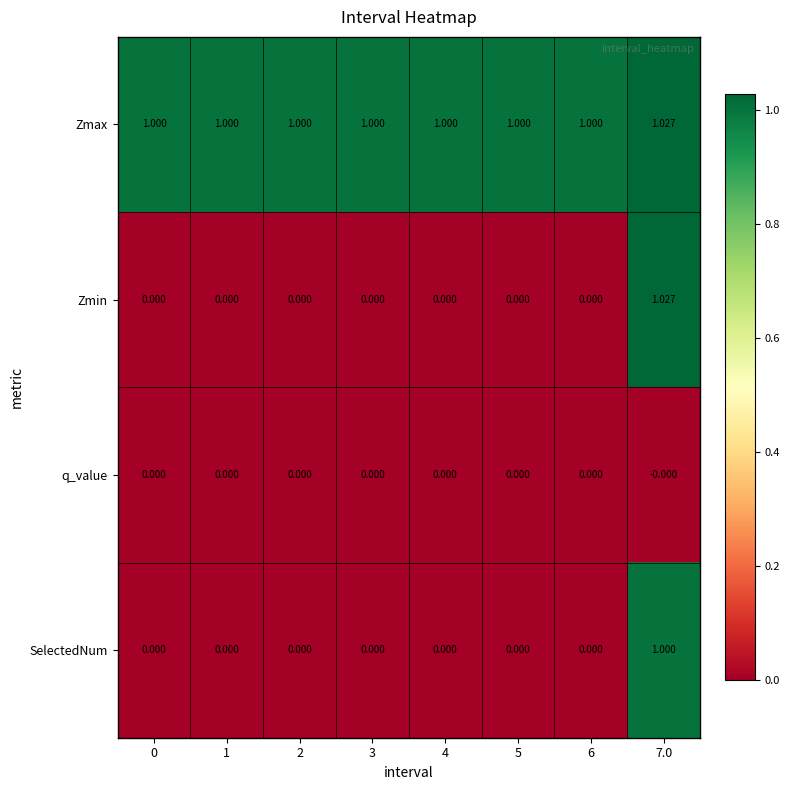

Is the value of Zmax at 4 greater than the value of q_value at 3?

Yes